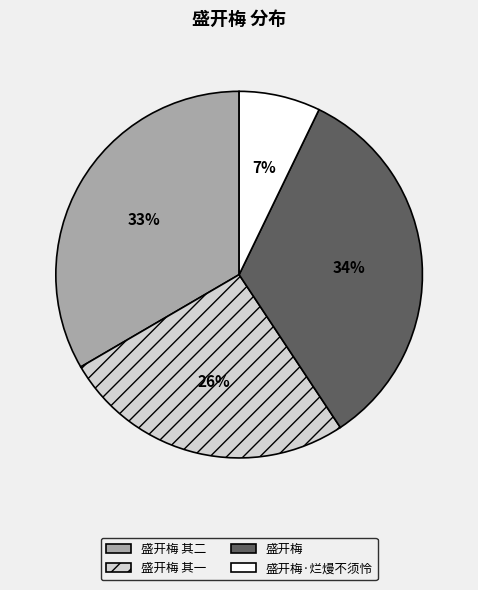

Count the number of slices in the pie.

4